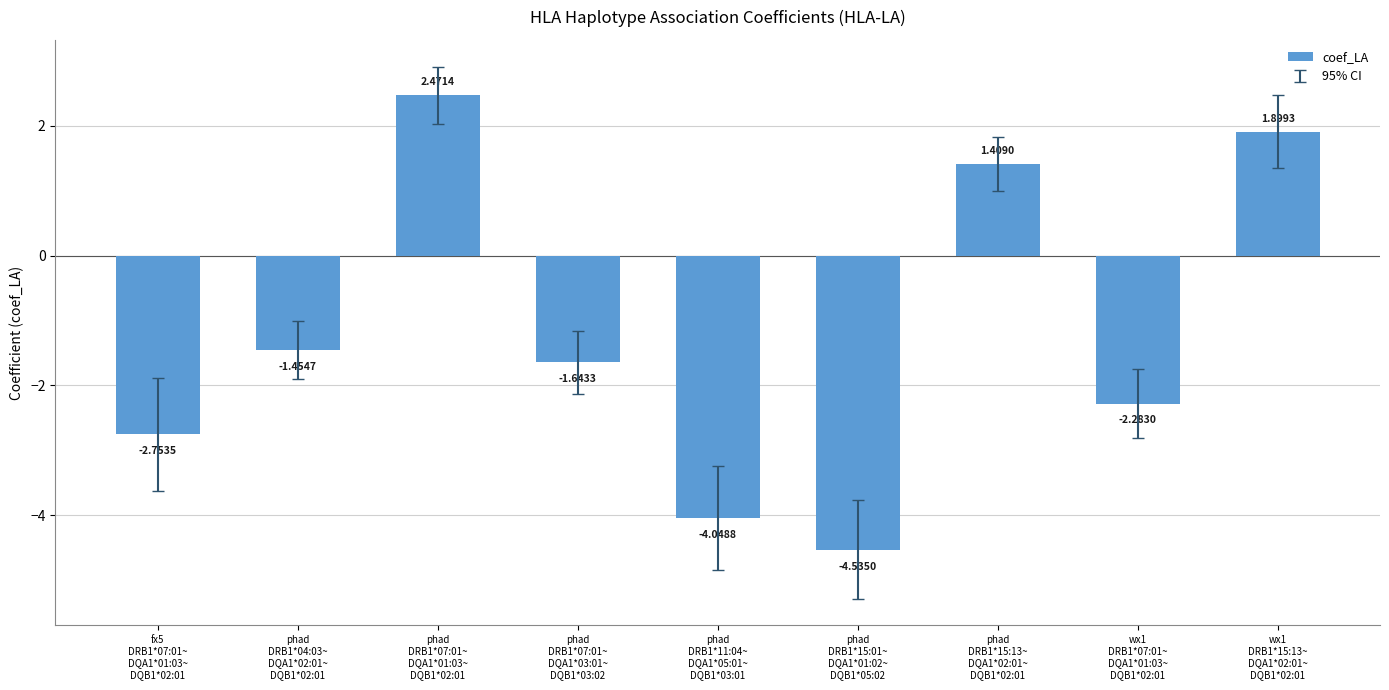

How many values are below -1?

6